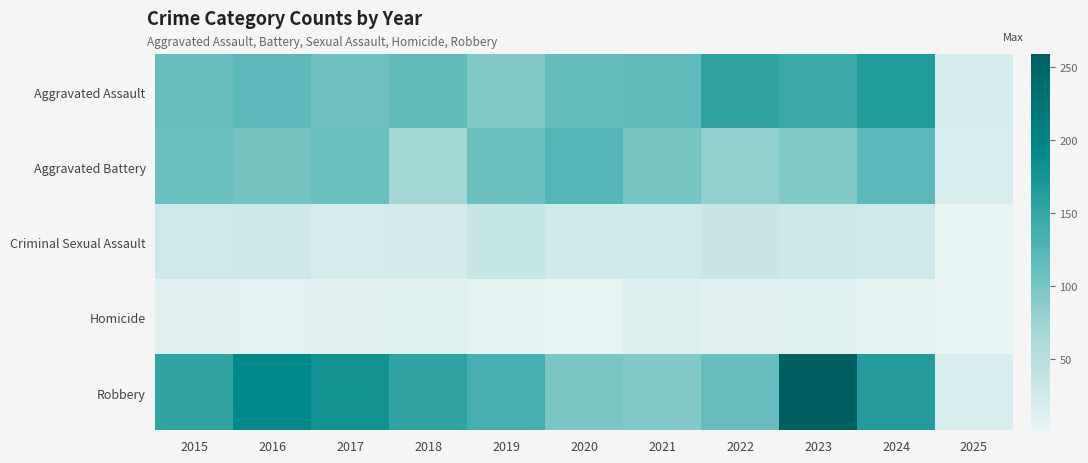

What is the total value across all series at 2019?

375